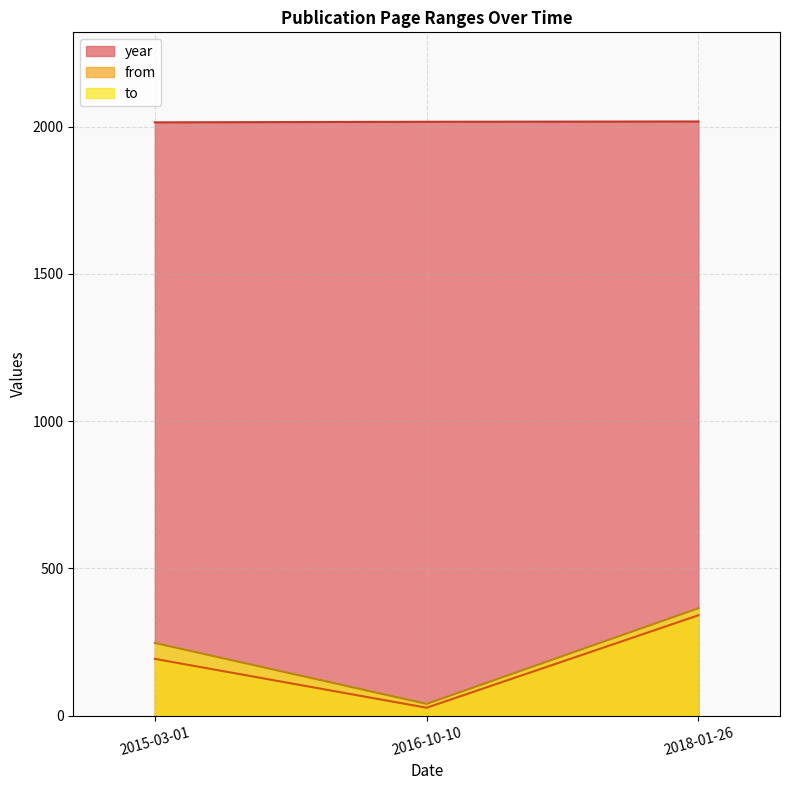

At how many categories does at least one series exceed 1631?

3